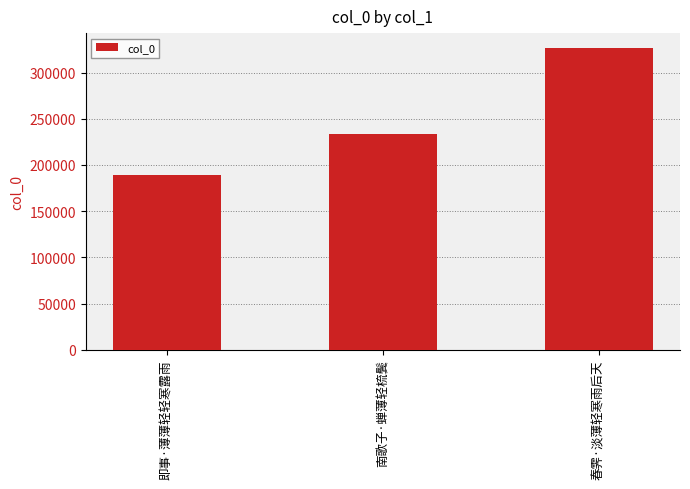

Reading left to right, what are all the values shown in this chart?

即事·薄薄轻轻寒露雨=189327	南歌子·蝉薄轻梳鬓=233377	春霁·淡薄轻寒雨后天=326350